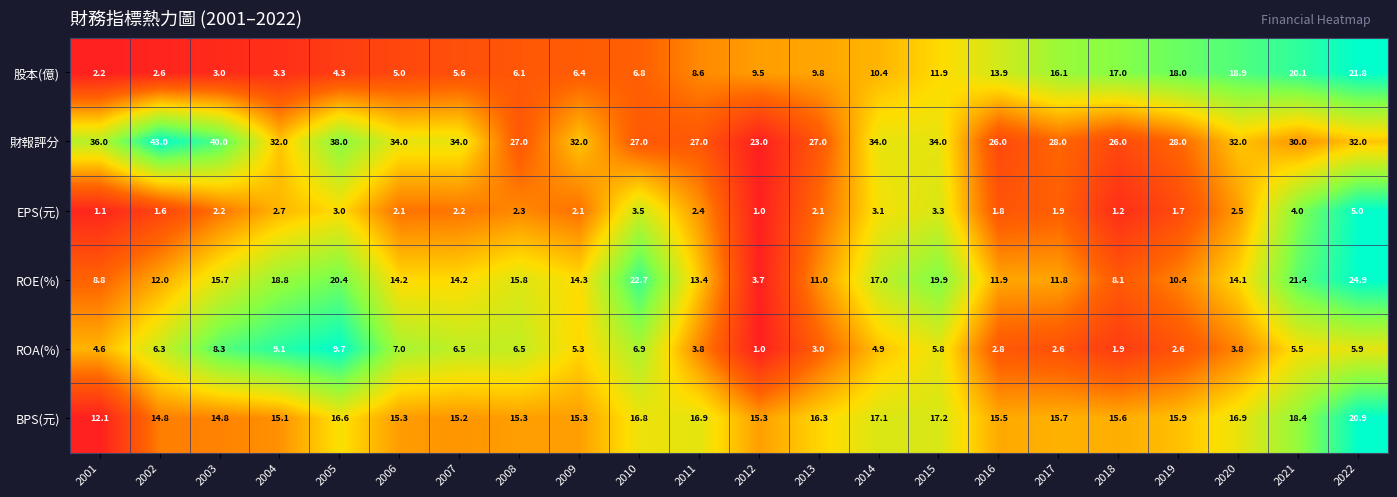

The ROA(%) series shows 1.2 at 2014. True or false?

False